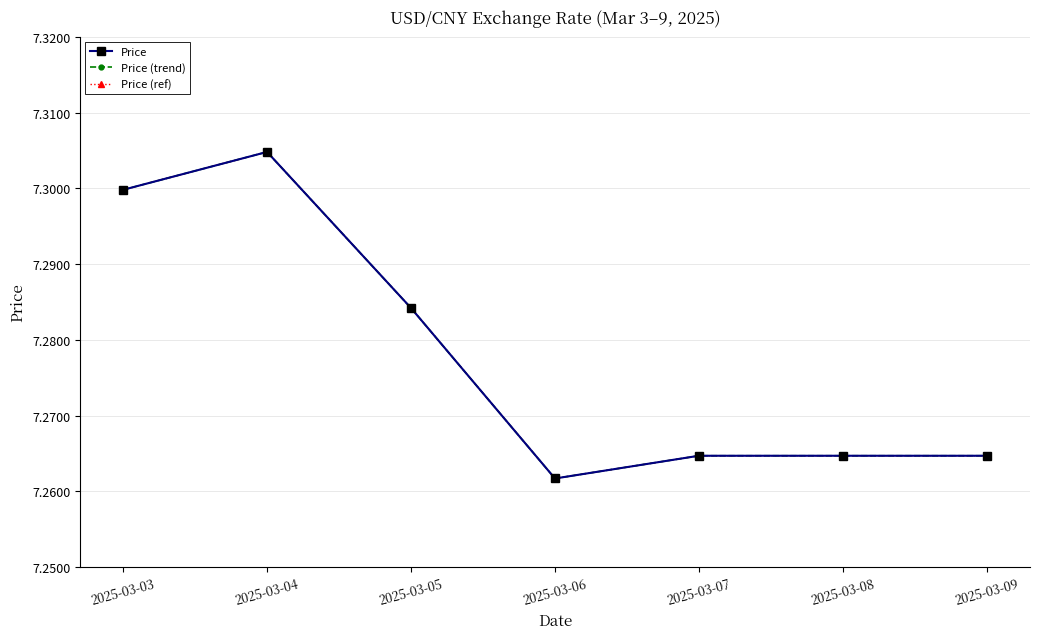

At which category does Price (trend) reach its first local peak?

2025-03-04